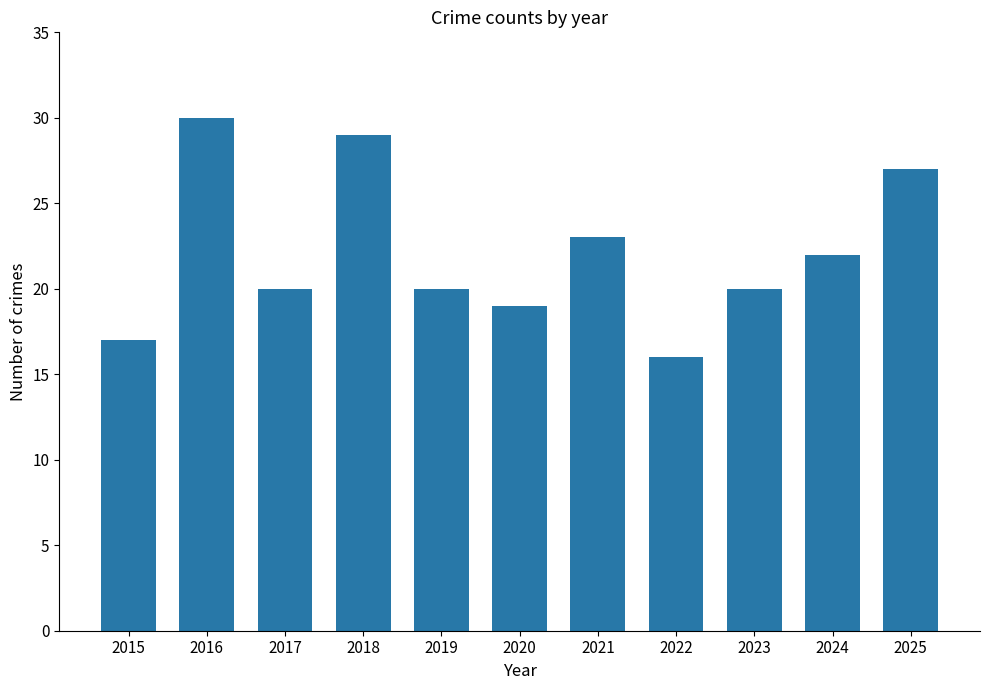

What is the difference between the second highest and second lowest values?

12